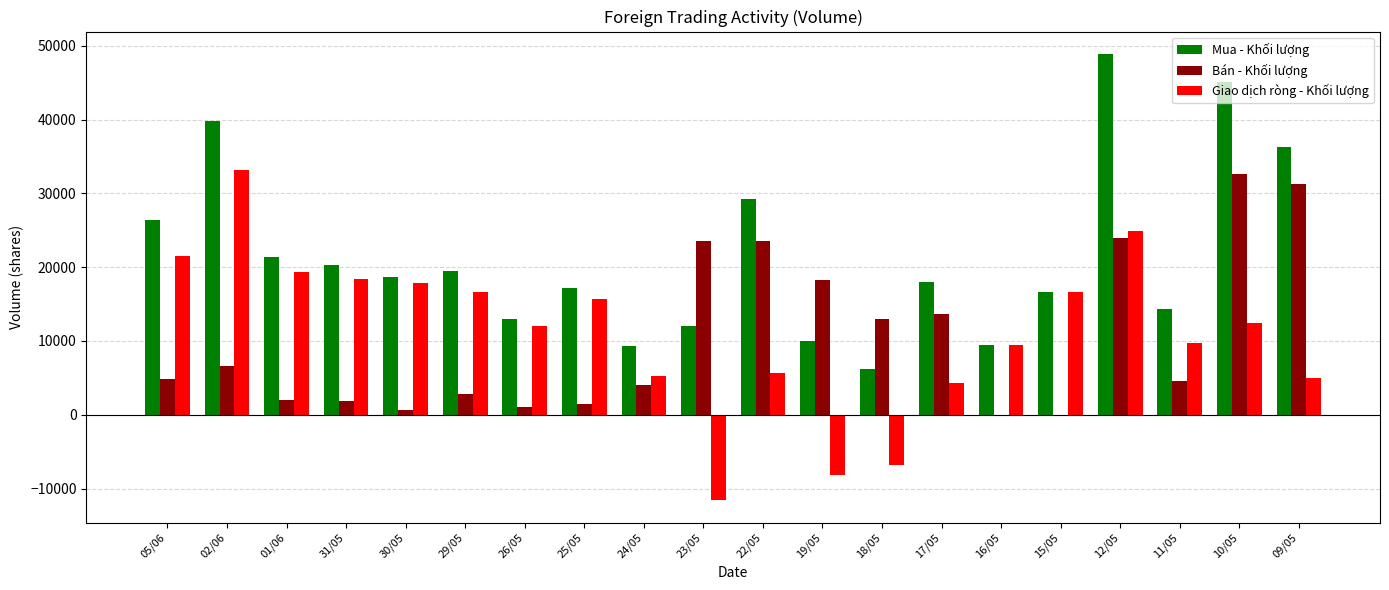

Is it true that Bán - Khối lượng equals 15155 at 15/05?

False